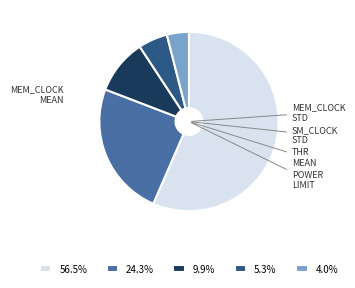

Which category has the smallest portion of the pie?

power_limit_w